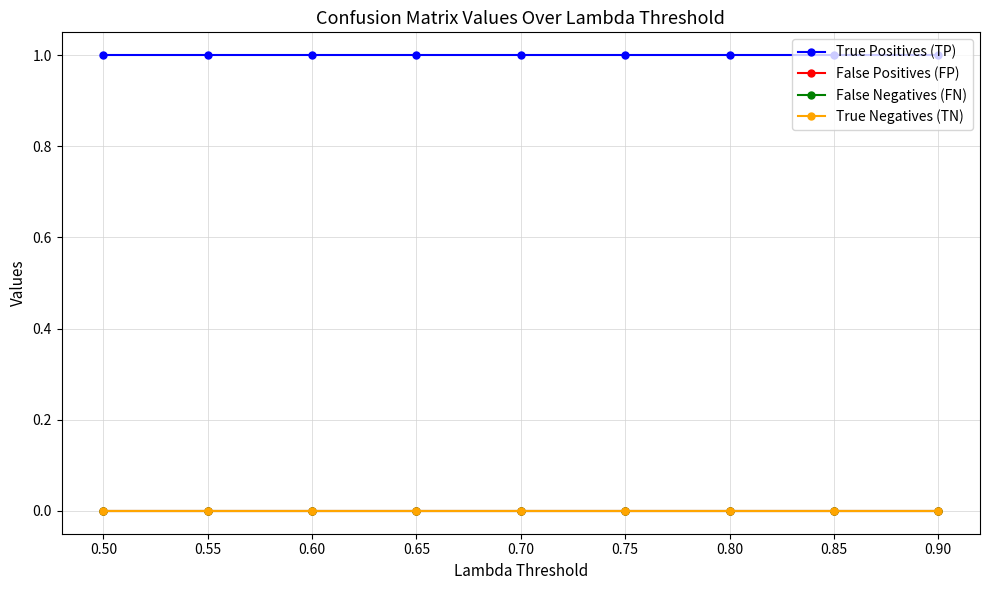

True or false: False Positives (FP) and True Positives (TP) cross at least once.

False